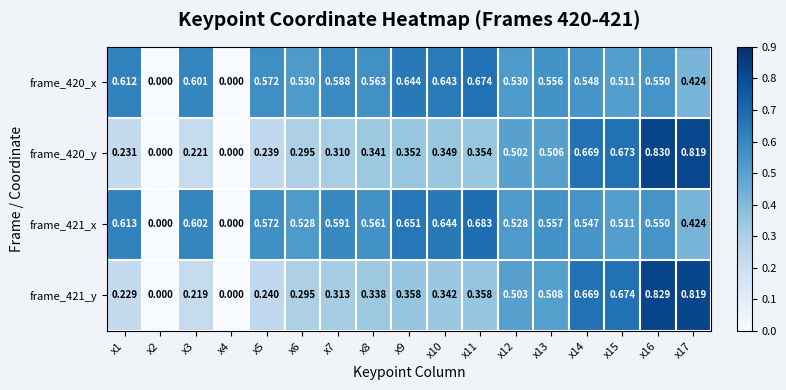

Which series has the largest range (max minus min)?

frame_420_y